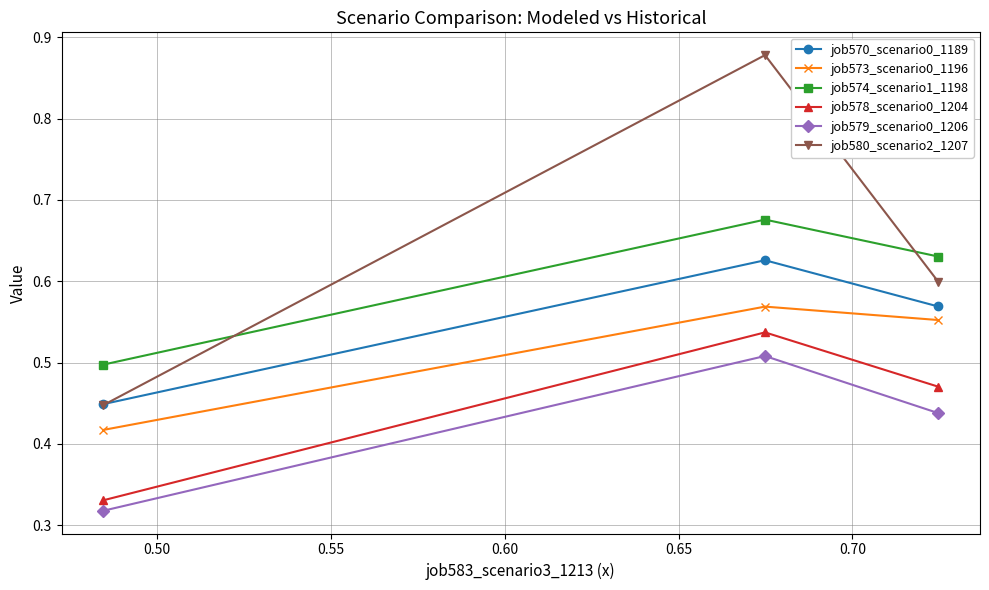

Which series has the largest total across all categories?

job580_scenario2_1207